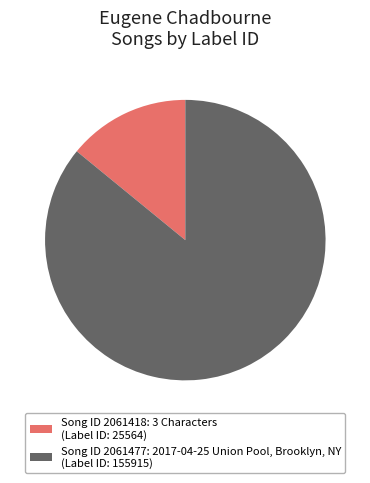

Does Song ID 2061477: 2017-04-25 Union Pool, Brooklyn, NY (Label ID: 155915) represent more than half of the total?

Yes